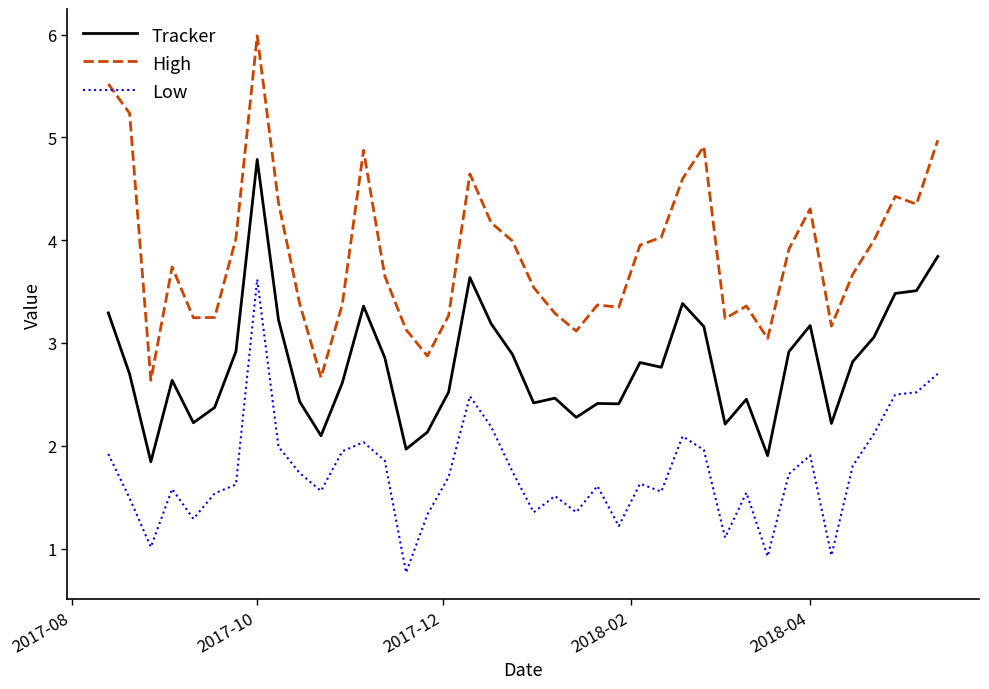

How many lines are shown in the chart?

3